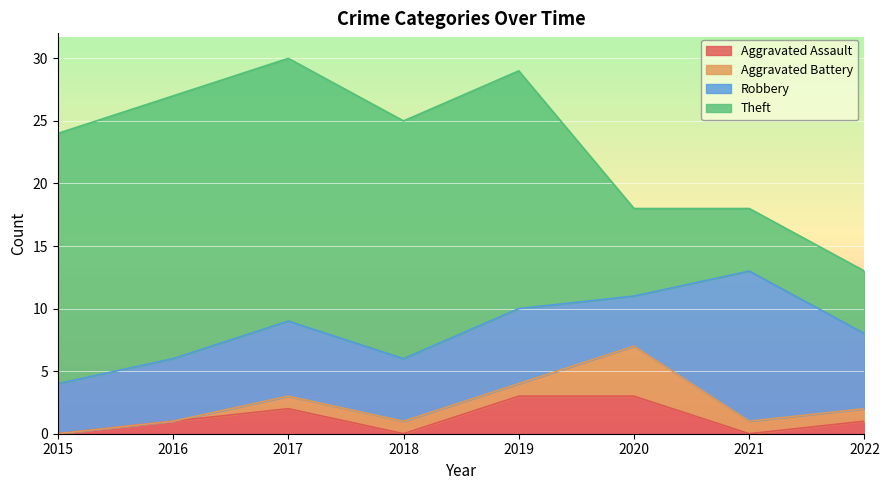

How many data points in Aggravated Battery are above 1?

1